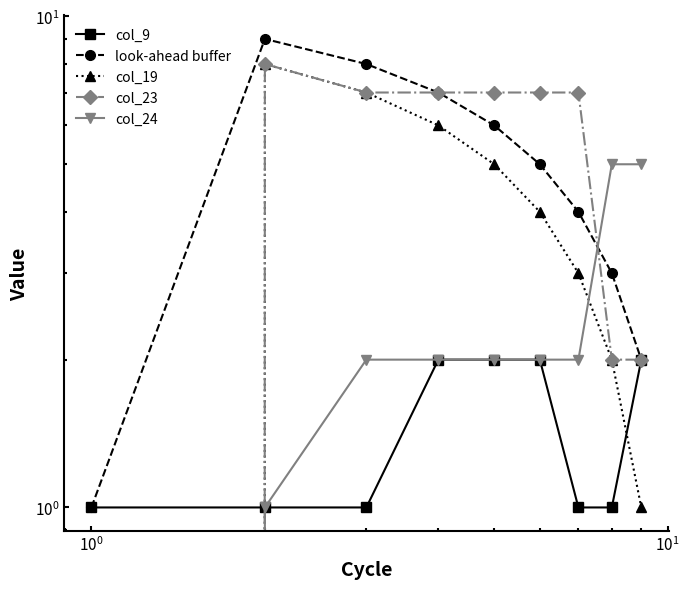

What is the difference between the second highest and second lowest values in the col_9 series?

1